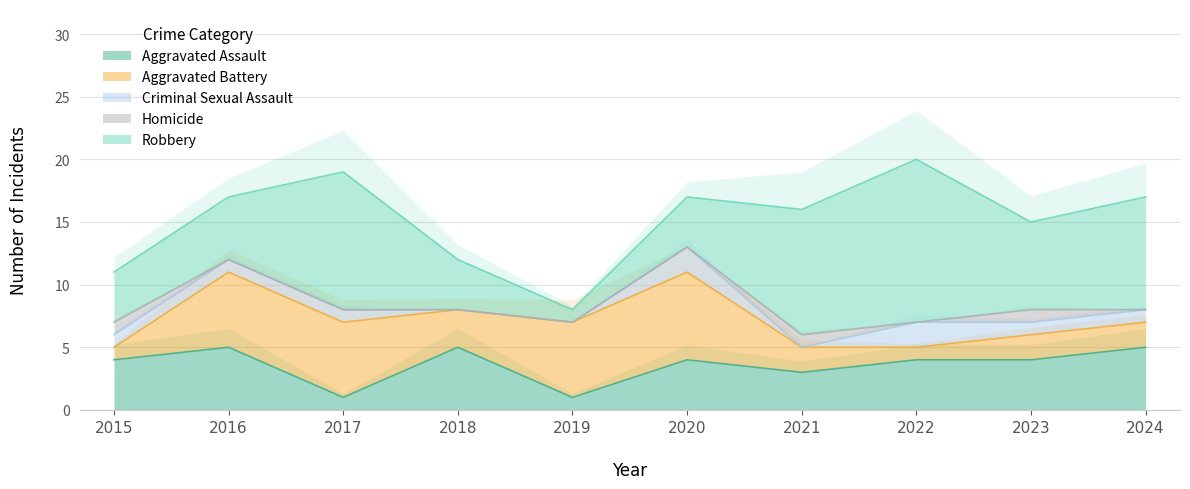

At which category does Robbery reach its first local peak?

2017